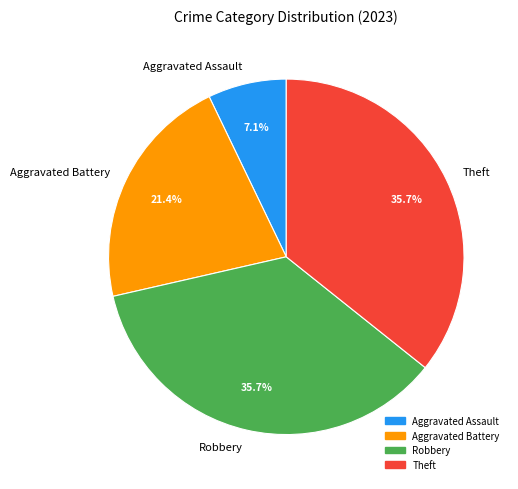

What percentage is NOT represented by Aggravated Battery?

78.6%